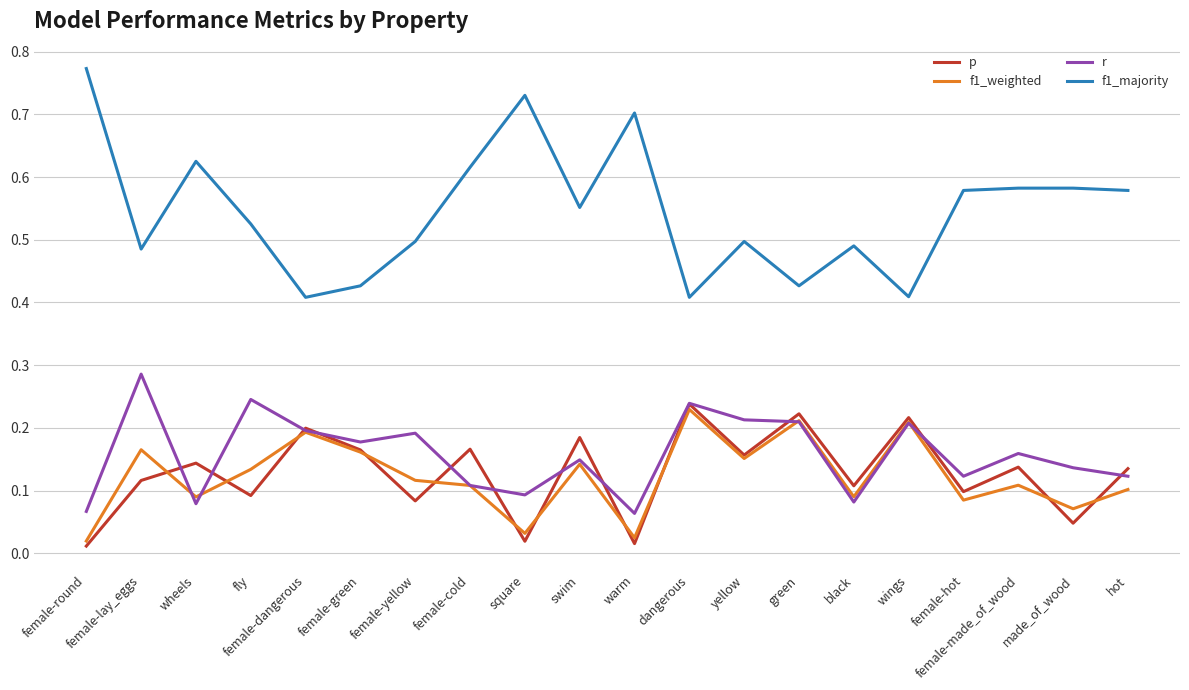

True or false: r and f1_weighted cross at least once.

True